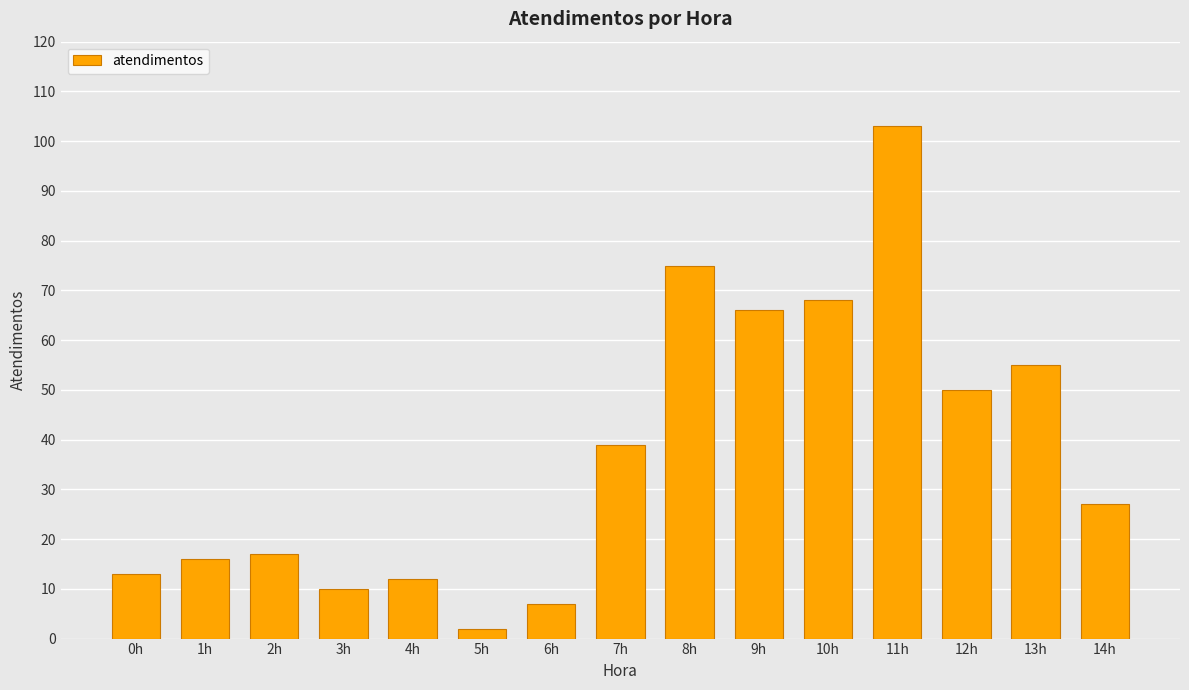

Rank the categories by value from highest to lowest.

11h, 8h, 10h, 9h, 13h, 12h, 7h, 14h, 2h, 1h, 0h, 4h, 3h, 6h, 5h